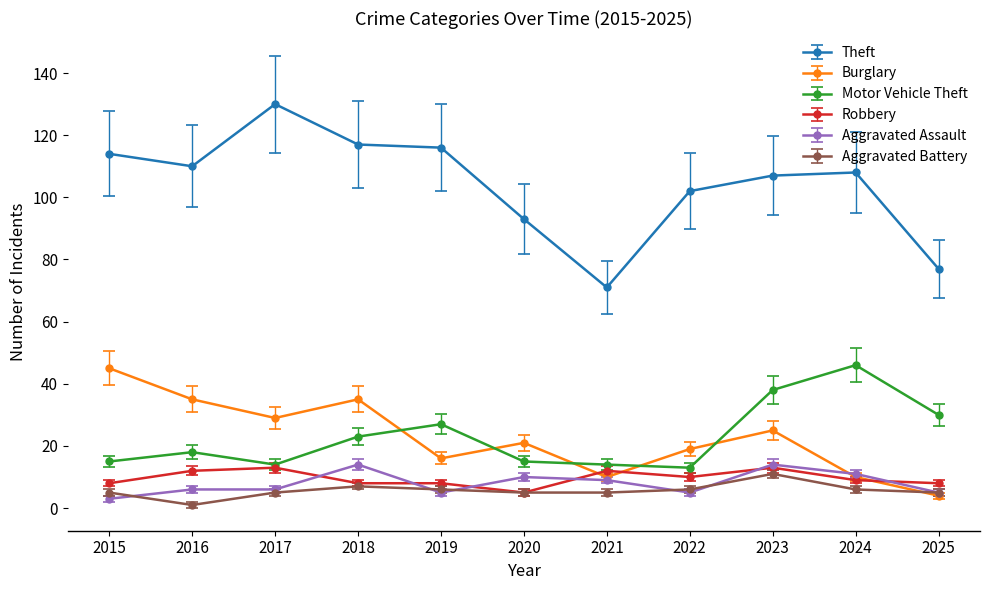

How many data points does each series have?

11